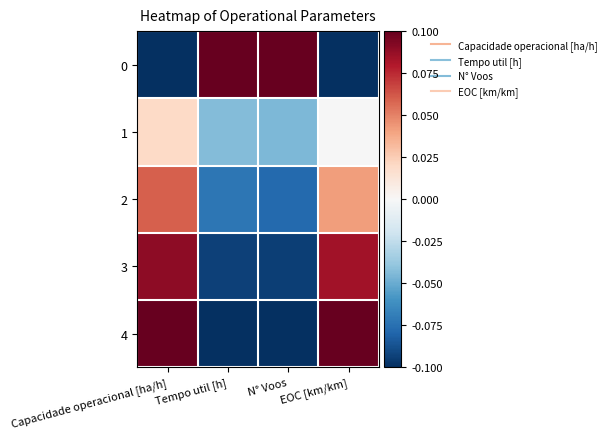

Reading right to left, extract all data points from this chart.

0: EOC [km/km]=-0.1	N° Voos=0.1	Tempo util [h]=0.1	Capacidade operacional [ha/h]=-0.1
1: EOC [km/km]=-0.0	N° Voos=-0.0	Tempo util [h]=-0.0	Capacidade operacional [ha/h]=0.0
2: EOC [km/km]=0.0	N° Voos=-0.1	Tempo util [h]=-0.1	Capacidade operacional [ha/h]=0.1
3: EOC [km/km]=0.1	N° Voos=-0.1	Tempo util [h]=-0.1	Capacidade operacional [ha/h]=0.1
4: EOC [km/km]=0.1	N° Voos=-0.1	Tempo util [h]=-0.1	Capacidade operacional [ha/h]=0.1